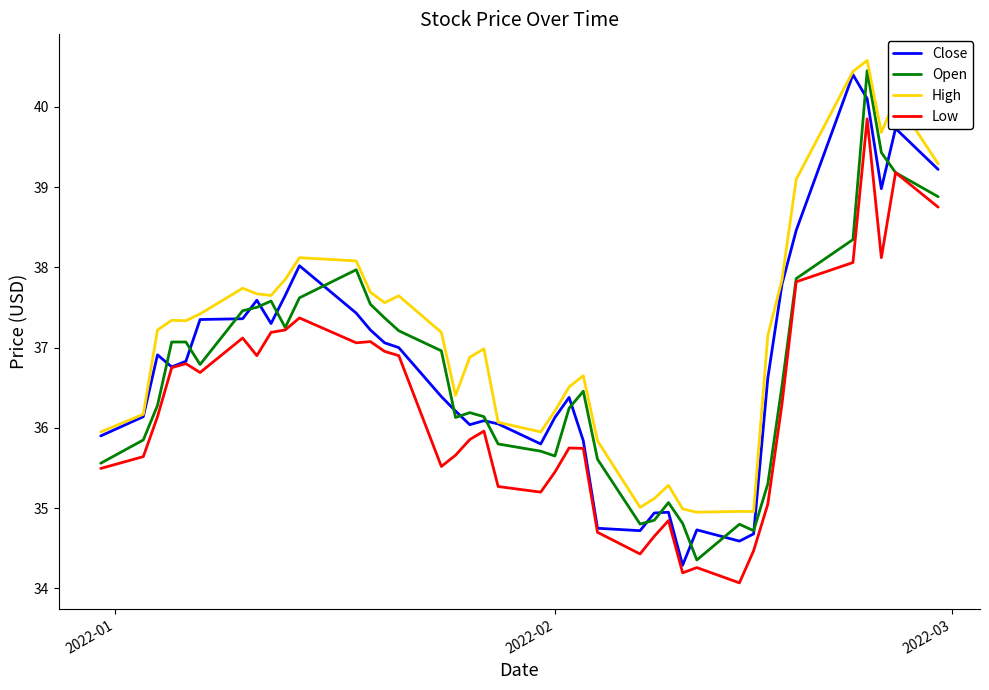

What is the highest value of the Open series?

40.5